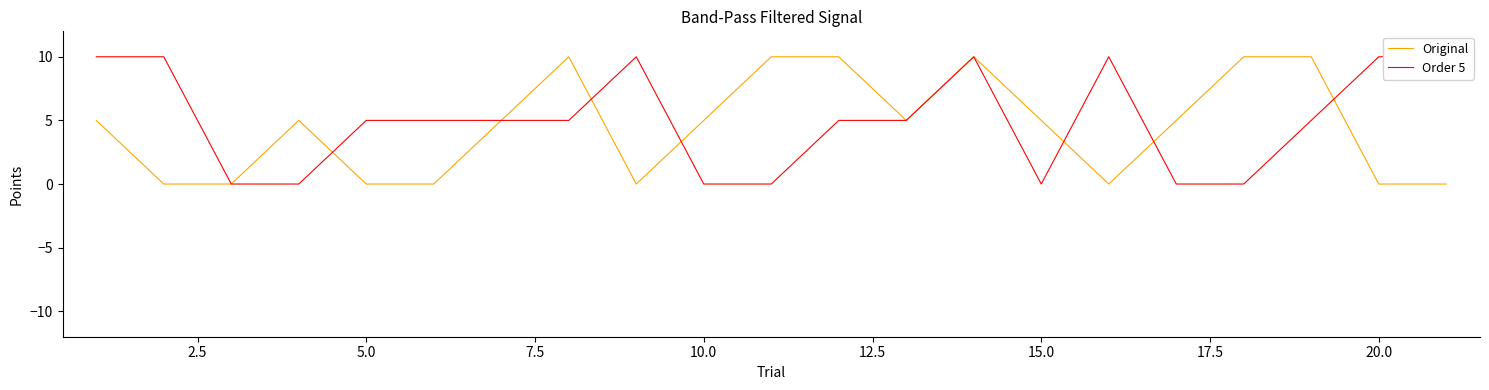

How many data points in Order 5 are less than 5?

7